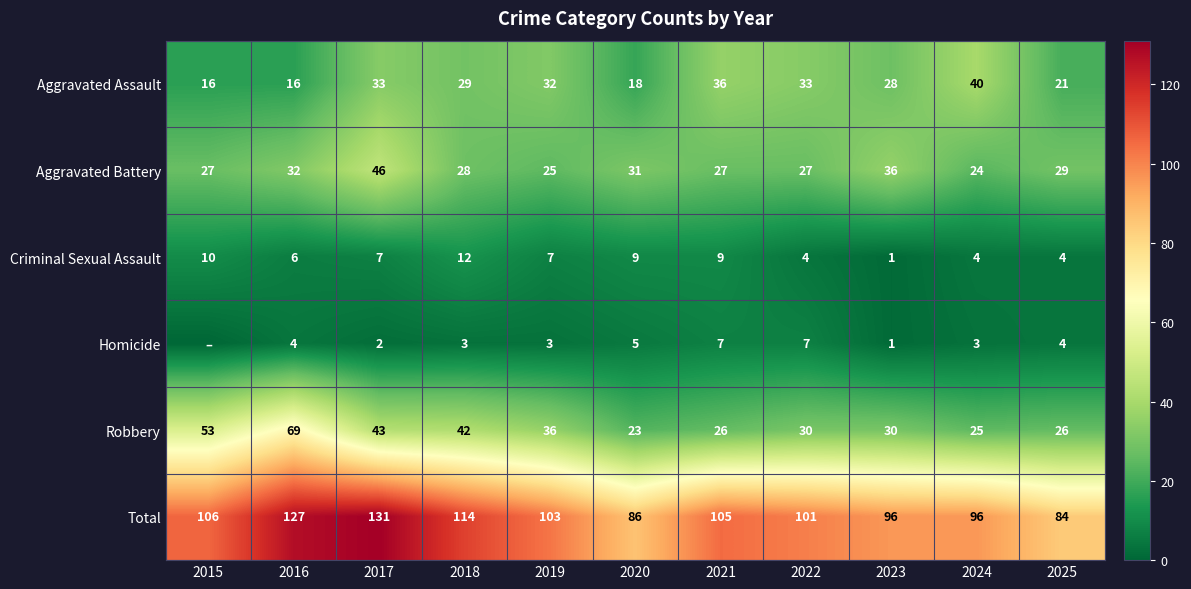

Which category has the highest value in the Total series?

2017